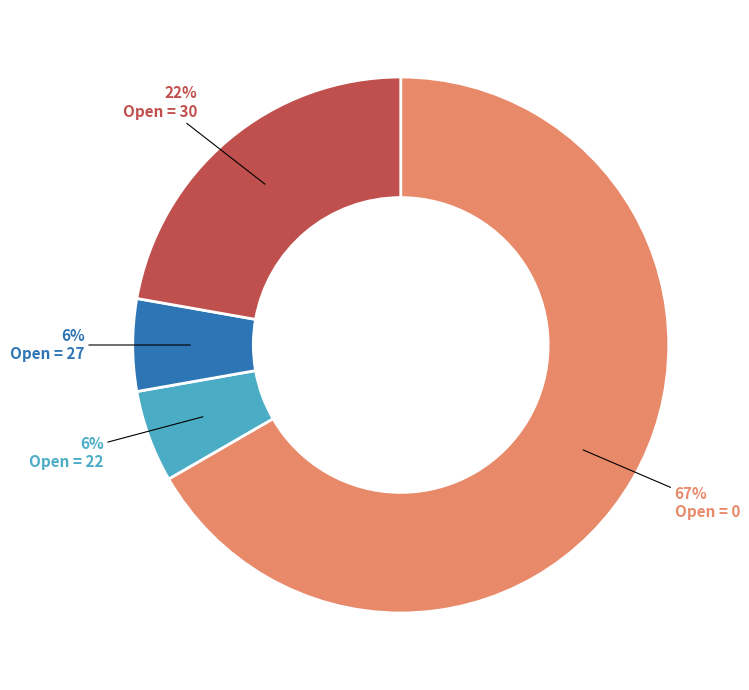

True or false: Open = 27 accounts for 13% of the total.

False